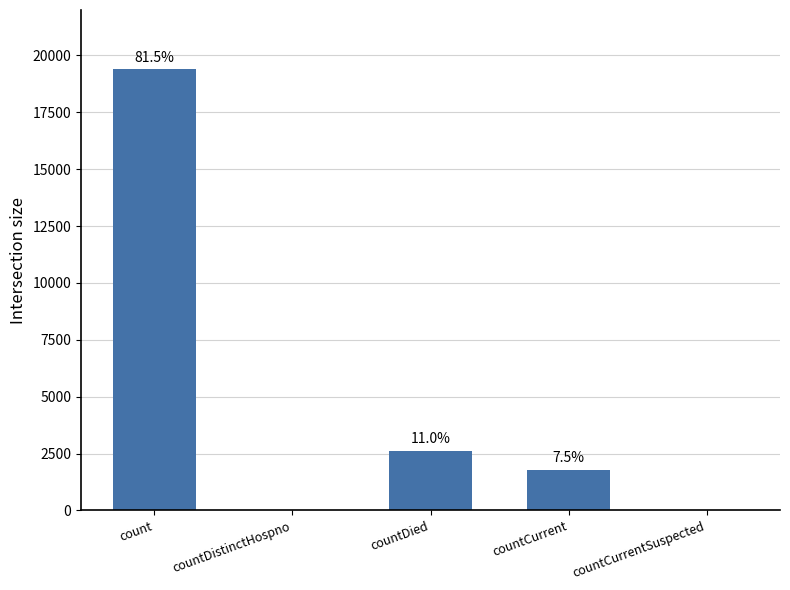

What is the change in value from count to countCurrentSuspected?

-19393